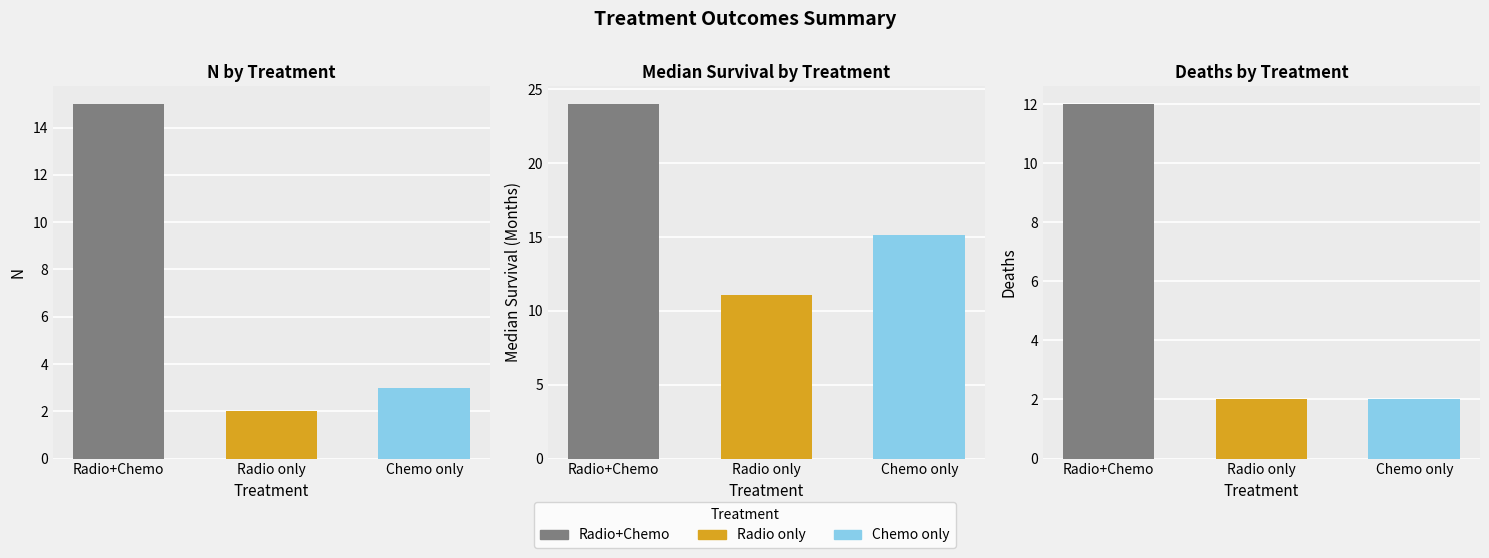

How many distinct data groups are displayed?

3